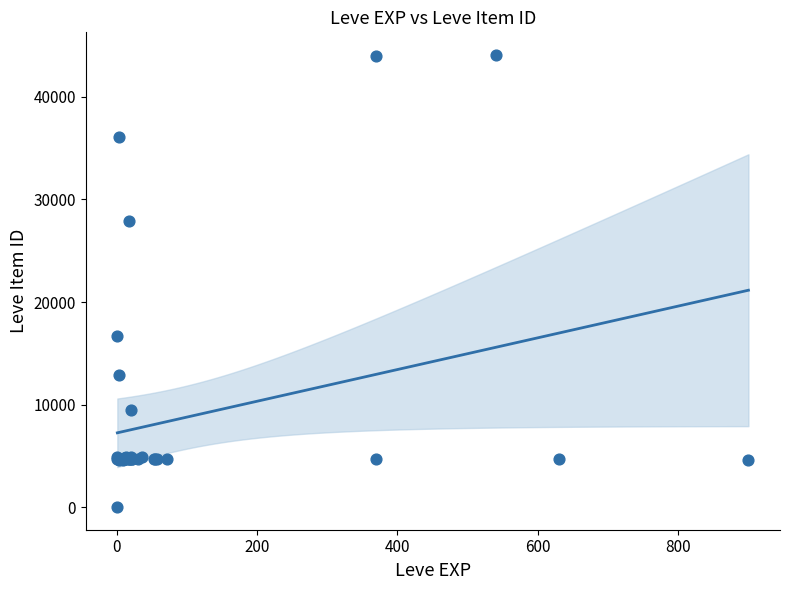

What Y value in the scatter plot is closest to 22050?

16734